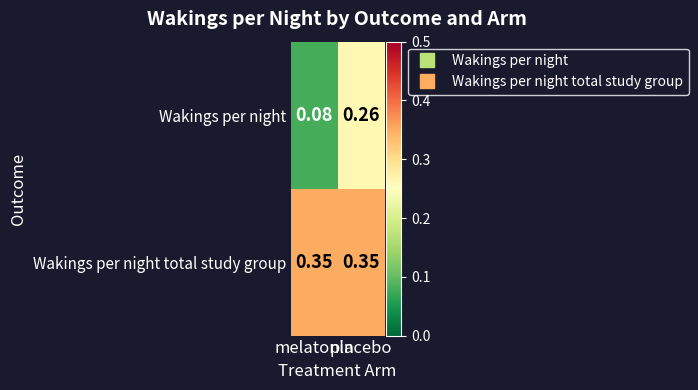

Rank the series by their average value, from lowest to highest.

Wakings per night, Wakings per night total study group